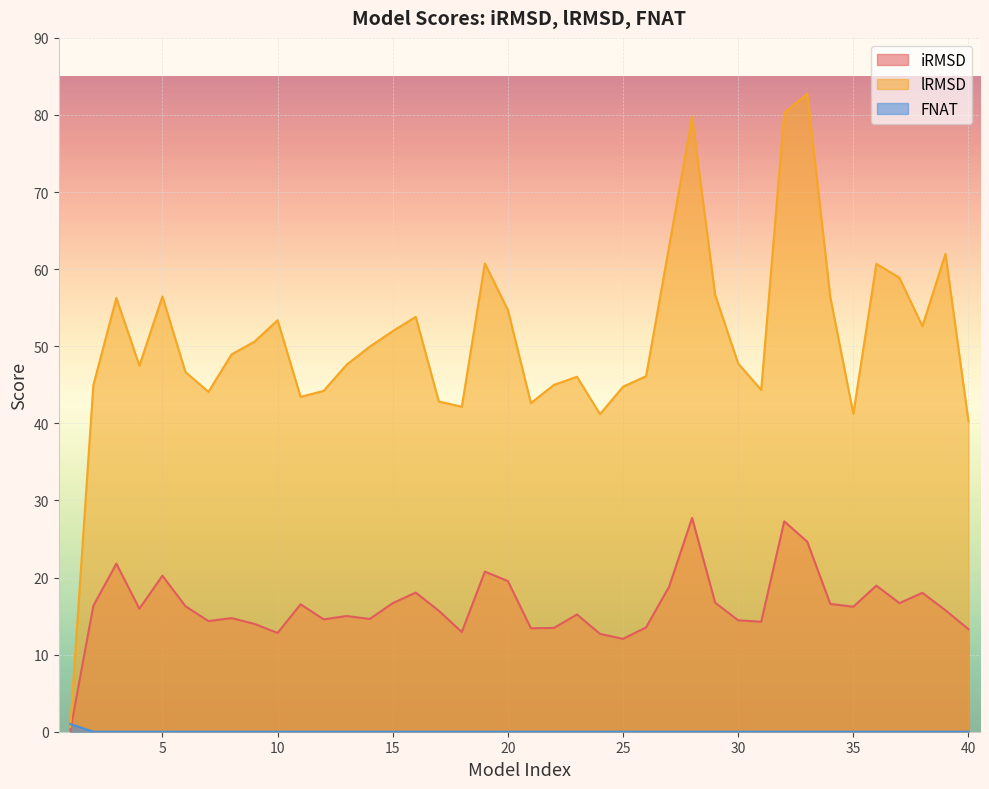

List the series in order of their peak value, lowest first.

FNAT, iRMSD, lRMSD